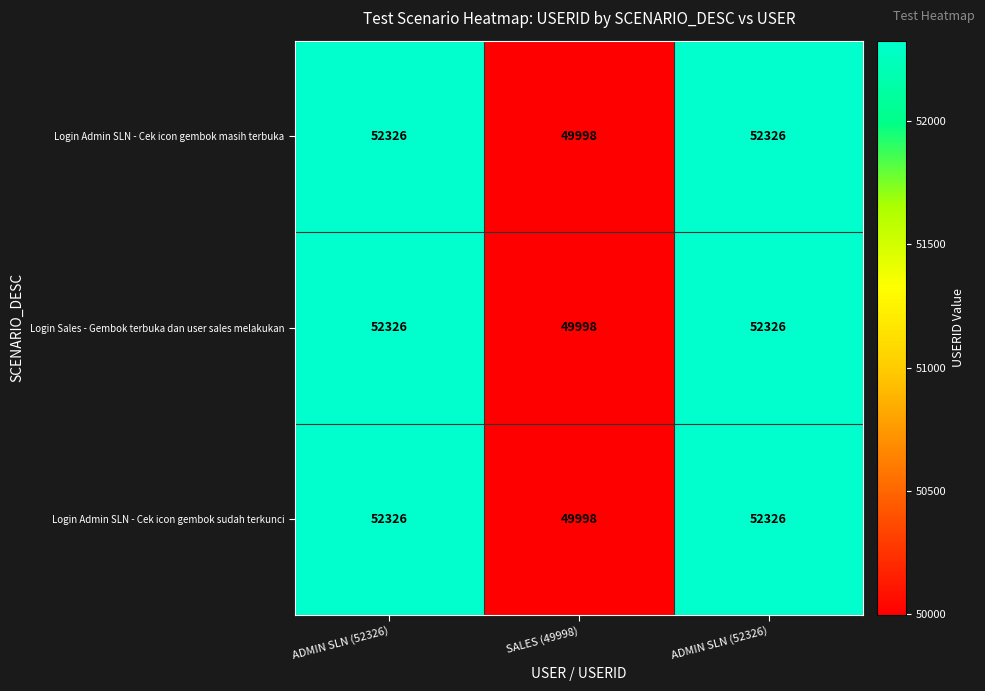

How many data points in Login Sales - Gembok terbuka dan user sales melakukan are less than 52326?

1